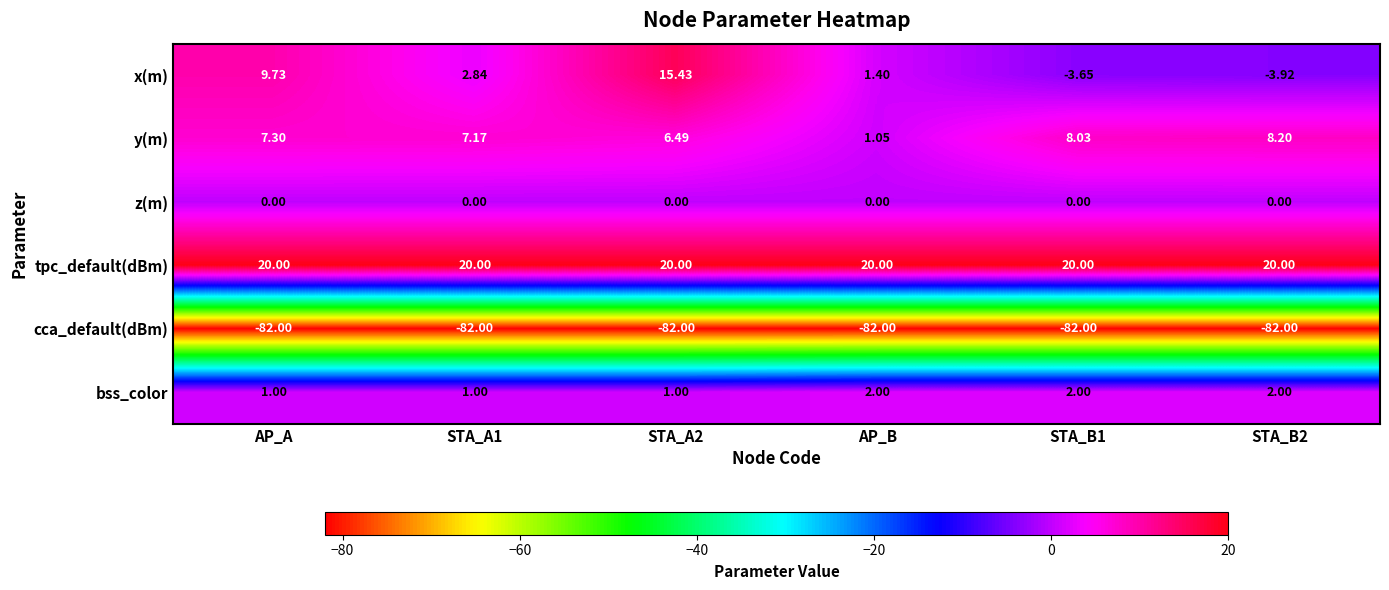

Which series has the largest total across all categories?

tpc_default(dBm)